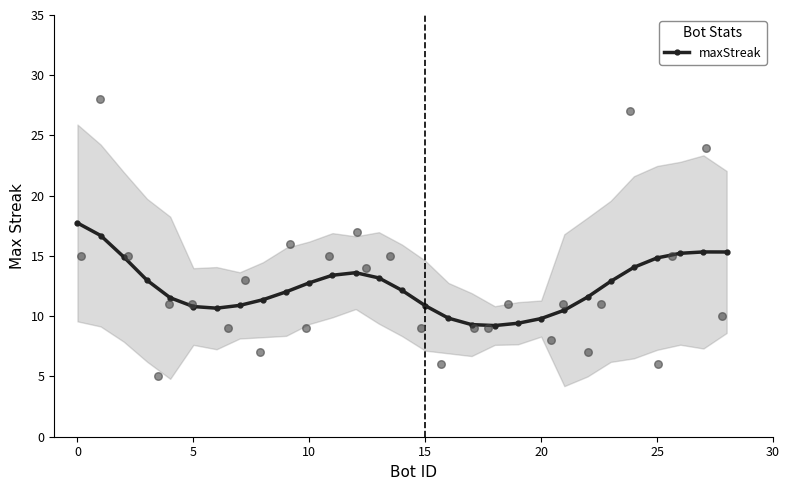

What is the maximum value for maxStreak?

17.7